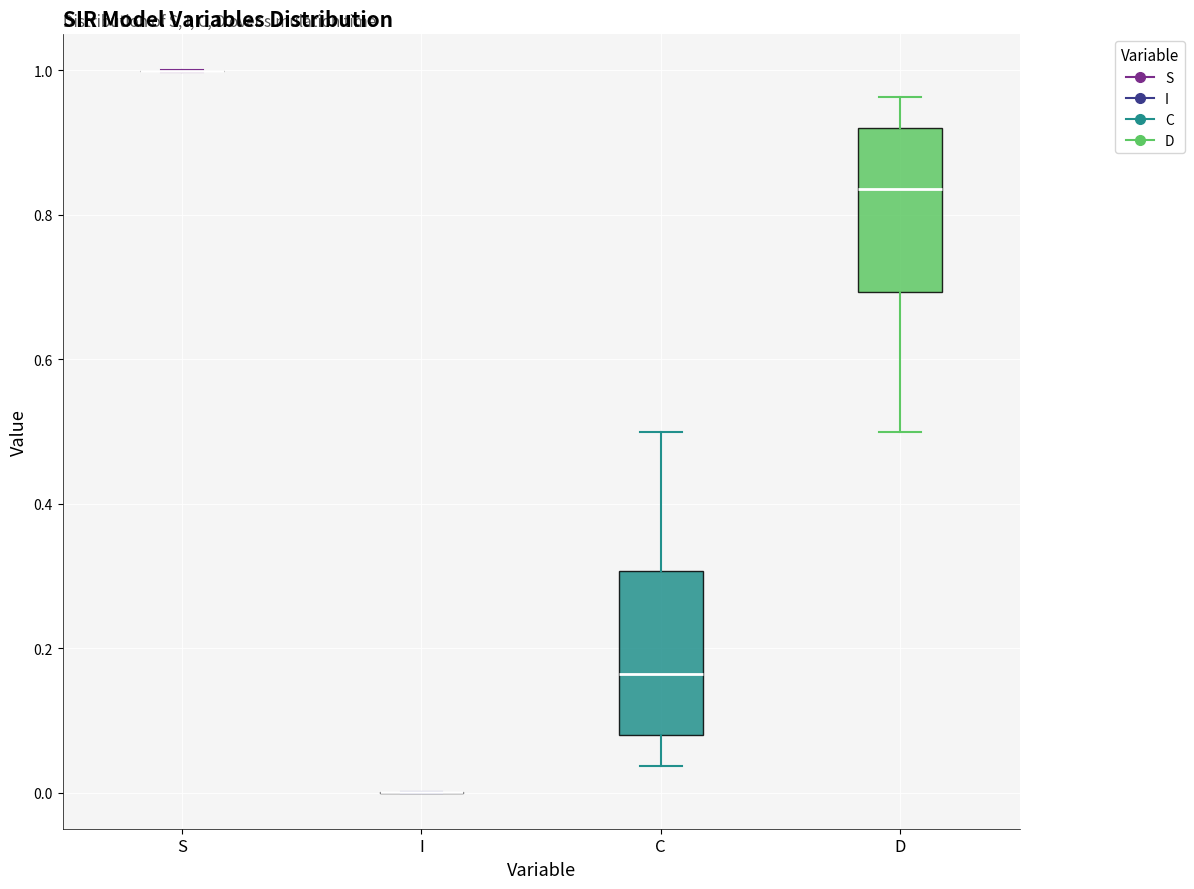

Reading left to right, transcribe this box plot: for each box, give where its median line is, the range the box spans, and where its two whiskers end, as read against the y-axis. The values are not printed on the chart, so give them approximately, as read against the axis.

S: box collapsed to a line at 1.00, whiskers 1.00 to 1.00
I: box collapsed to a line at 0.00, whiskers 0.00 to 0.00
C: median 0.16, box 0.08 to 0.30, whiskers 0.04 to 0.50
D: median 0.84, box 0.70 to 0.92, whiskers 0.50 to 0.96